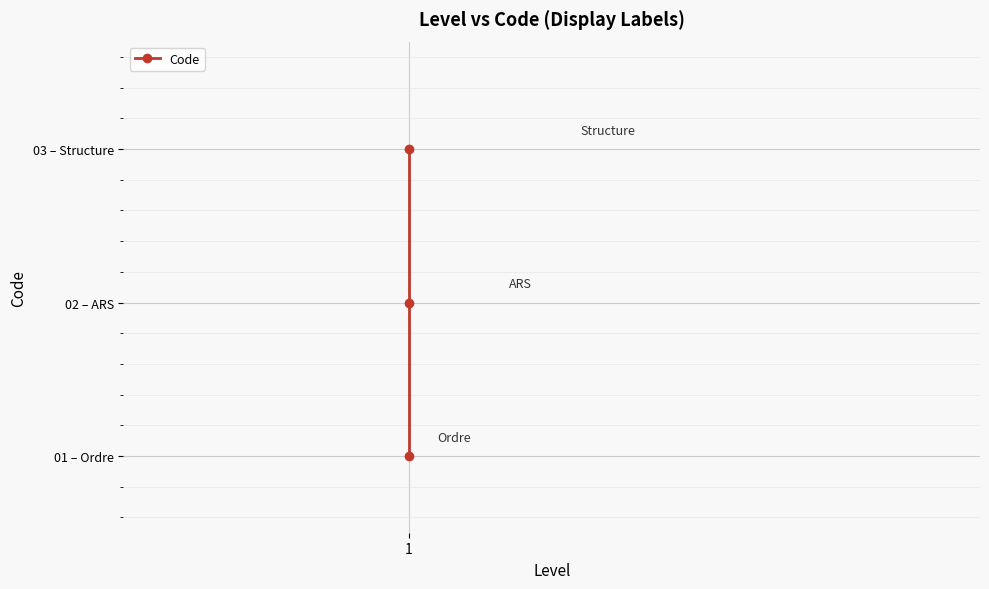

What is the change in value from 1 to 2?

+1